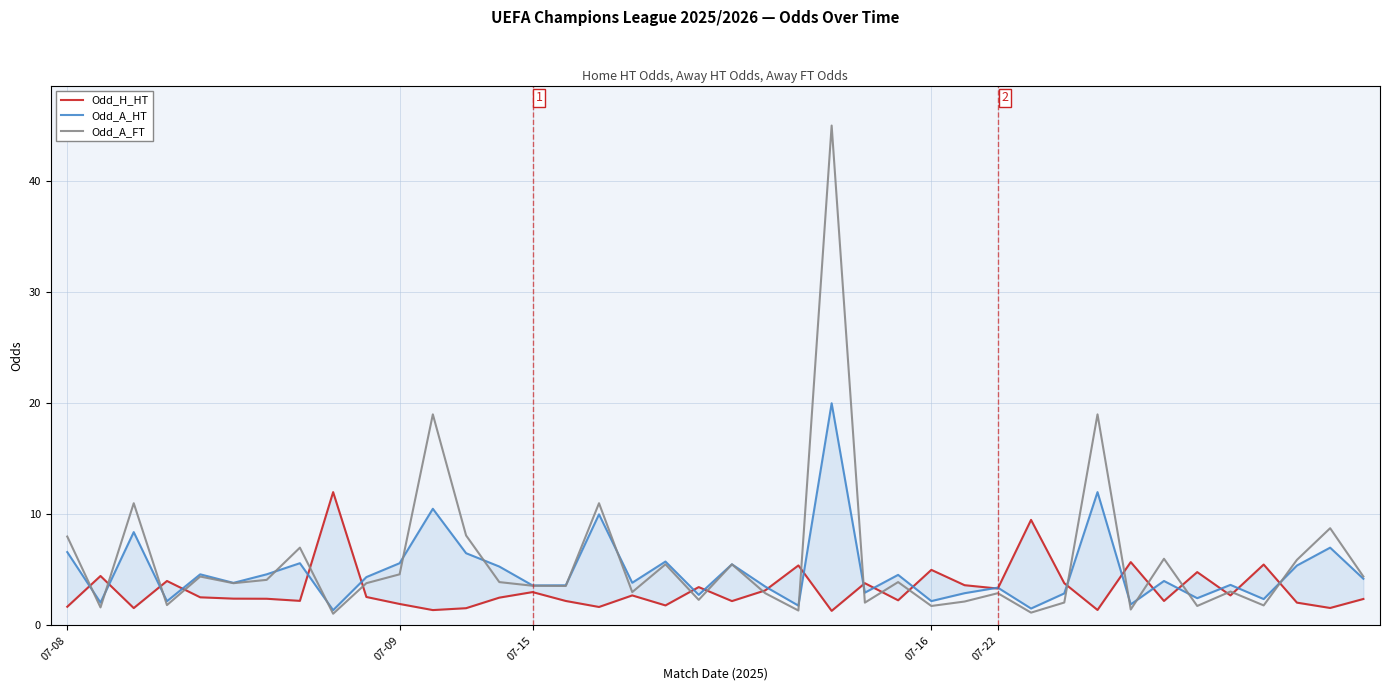

How many series are shown in this chart?

3